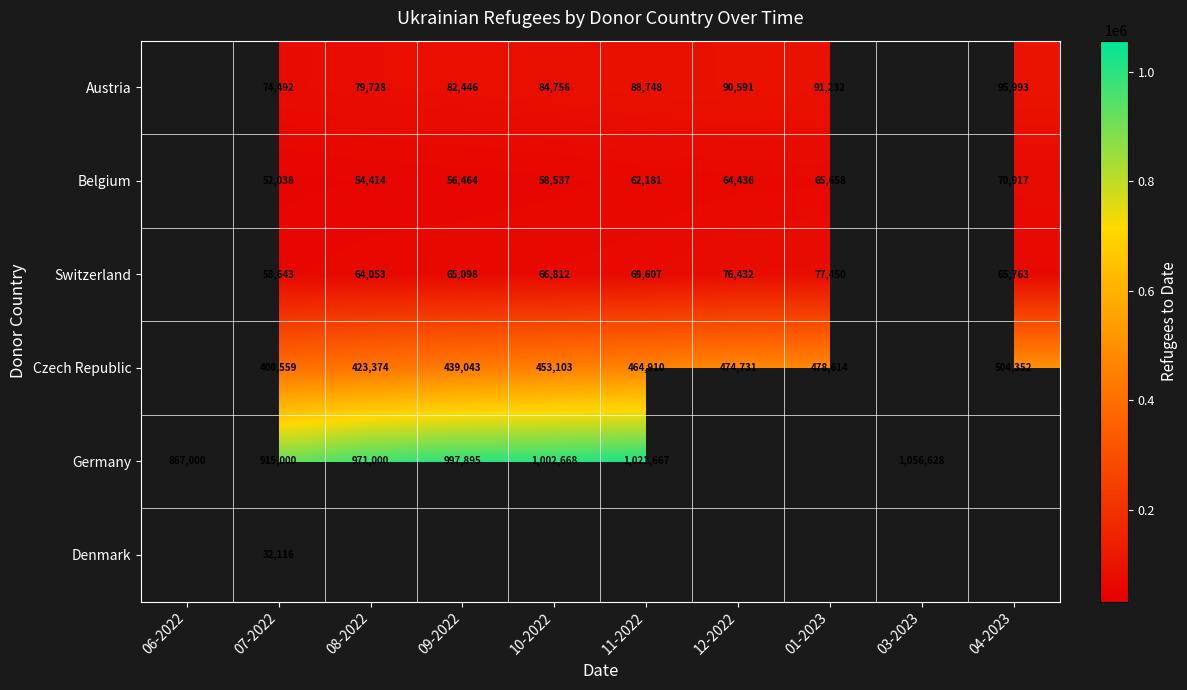

The Belgium series shows 101466 at 09-2022. True or false?

False